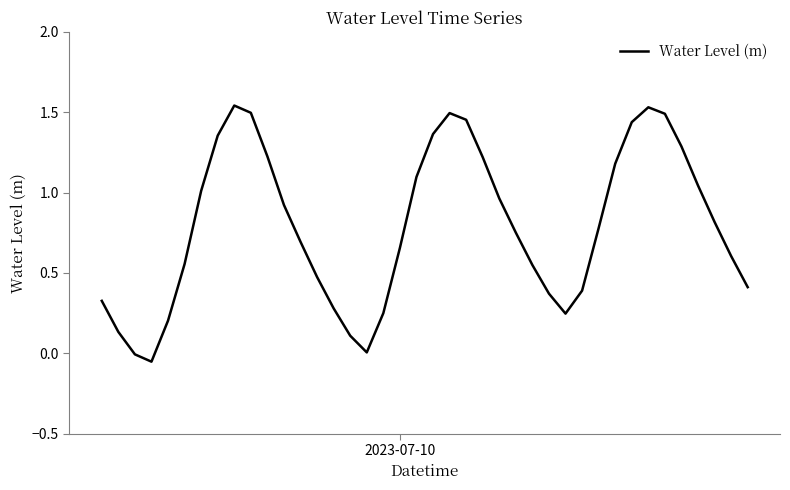

What is the difference between the maximum and minimum values?

1.6